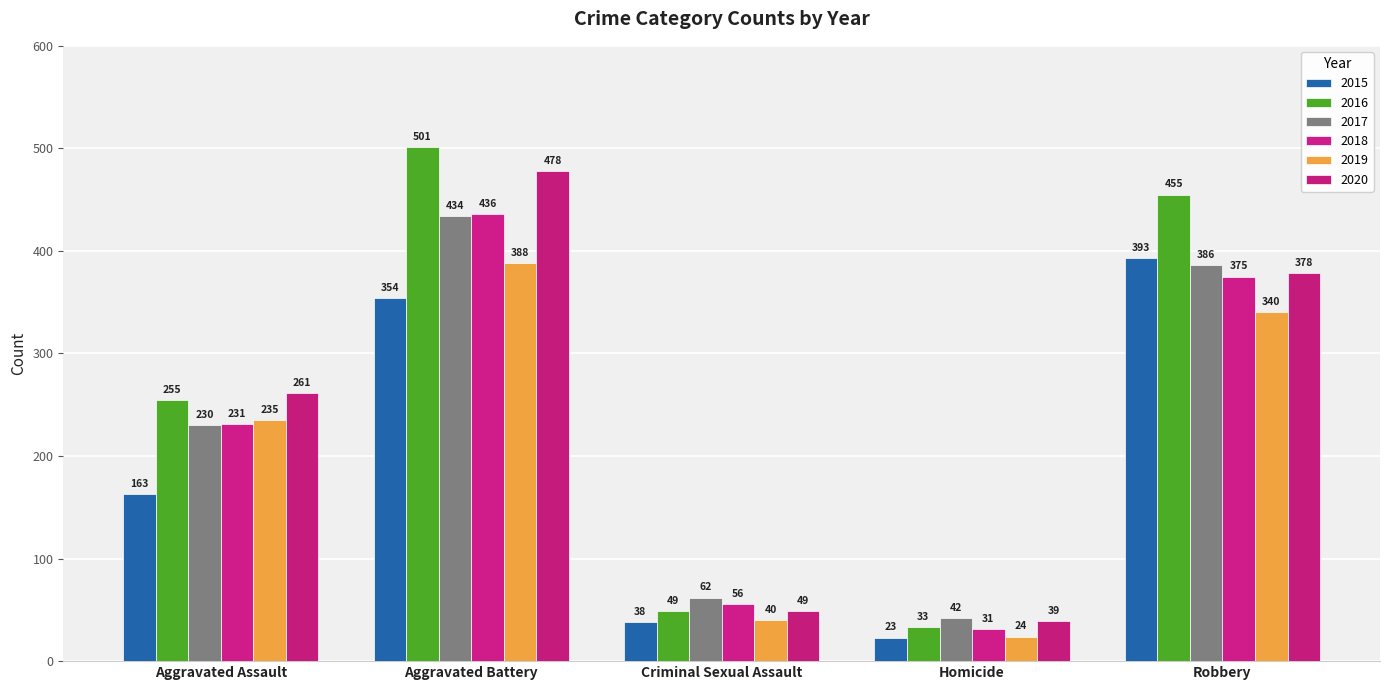

Reading right to left, list all the values displayed in this chart.

2015: 393	23	38	354	163
2016: 455	33	49	501	255
2017: 386	42	62	434	230
2018: 375	31	56	436	231
2019: 340	24	40	388	235
2020: 378	39	49	478	261